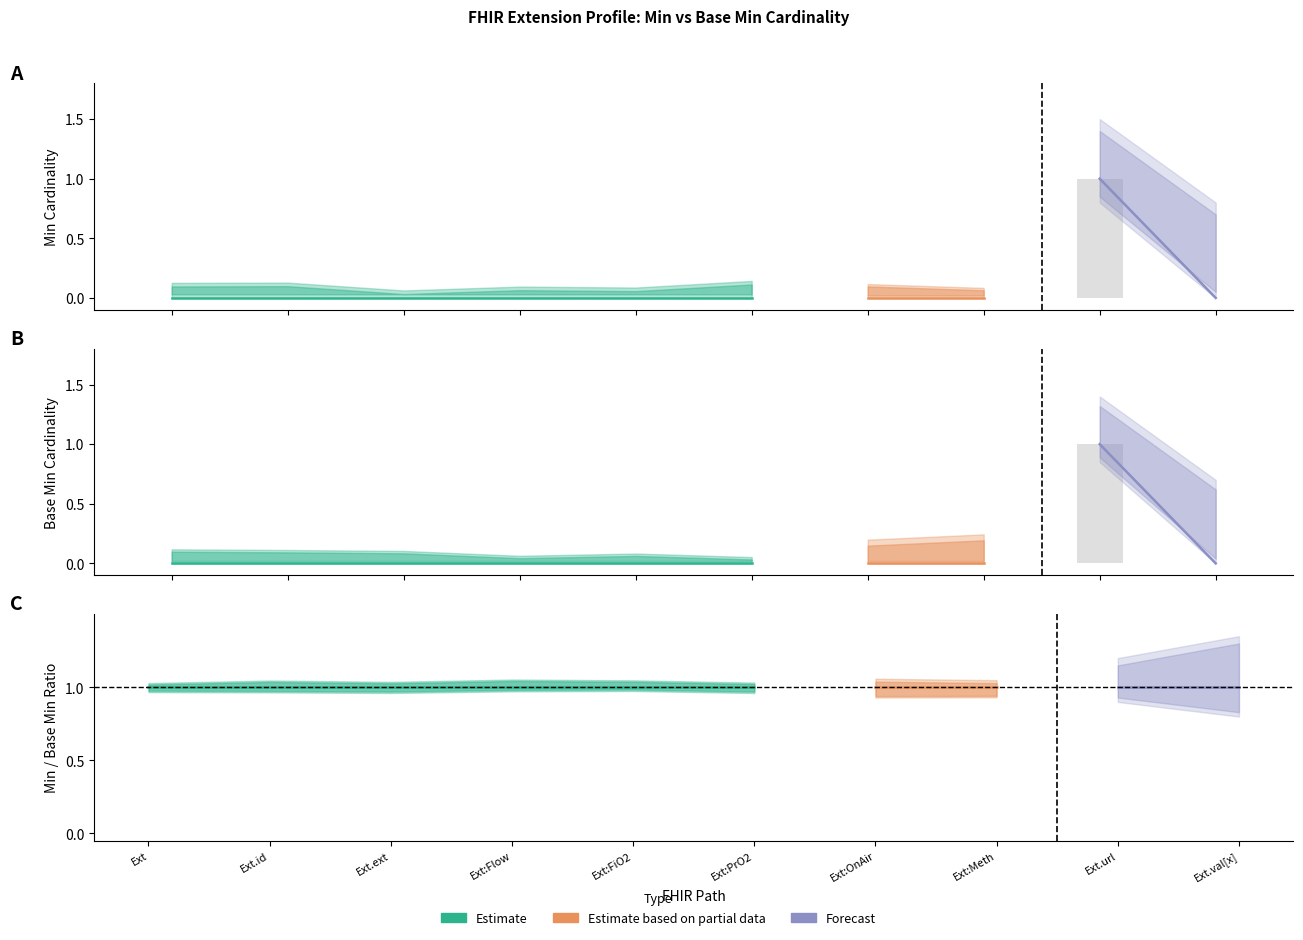

Which series has the widest spread of values?

Min